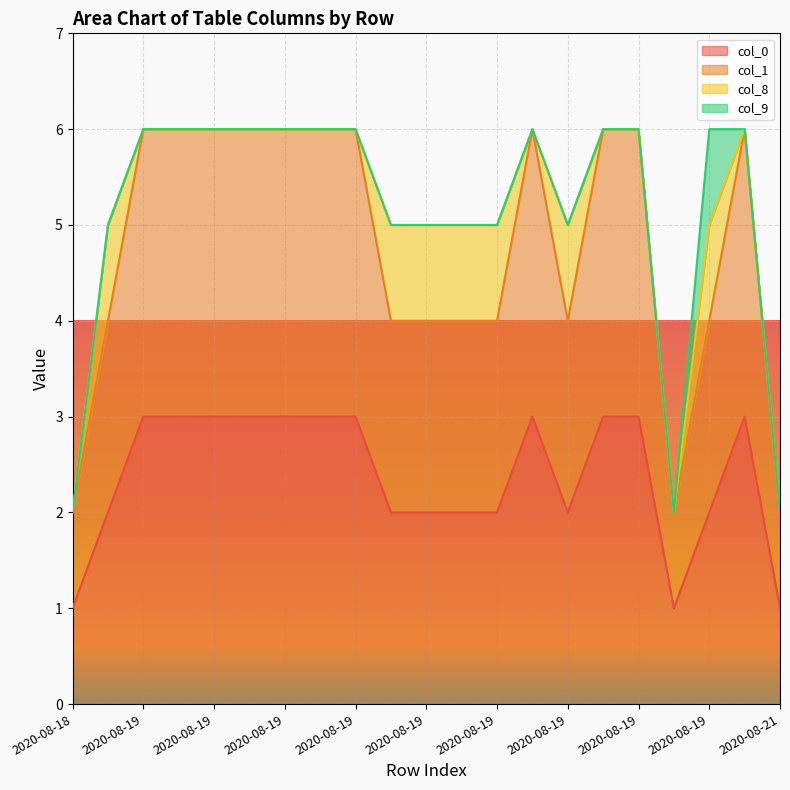

At how many categories does at least one series exceed 3?

18